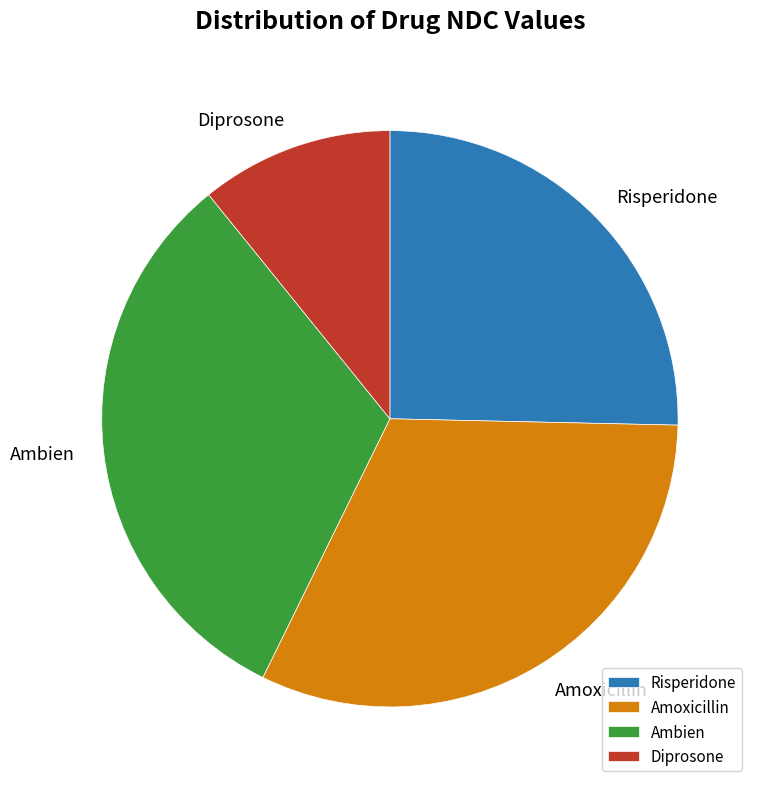

Is there a majority slice in this chart?

No